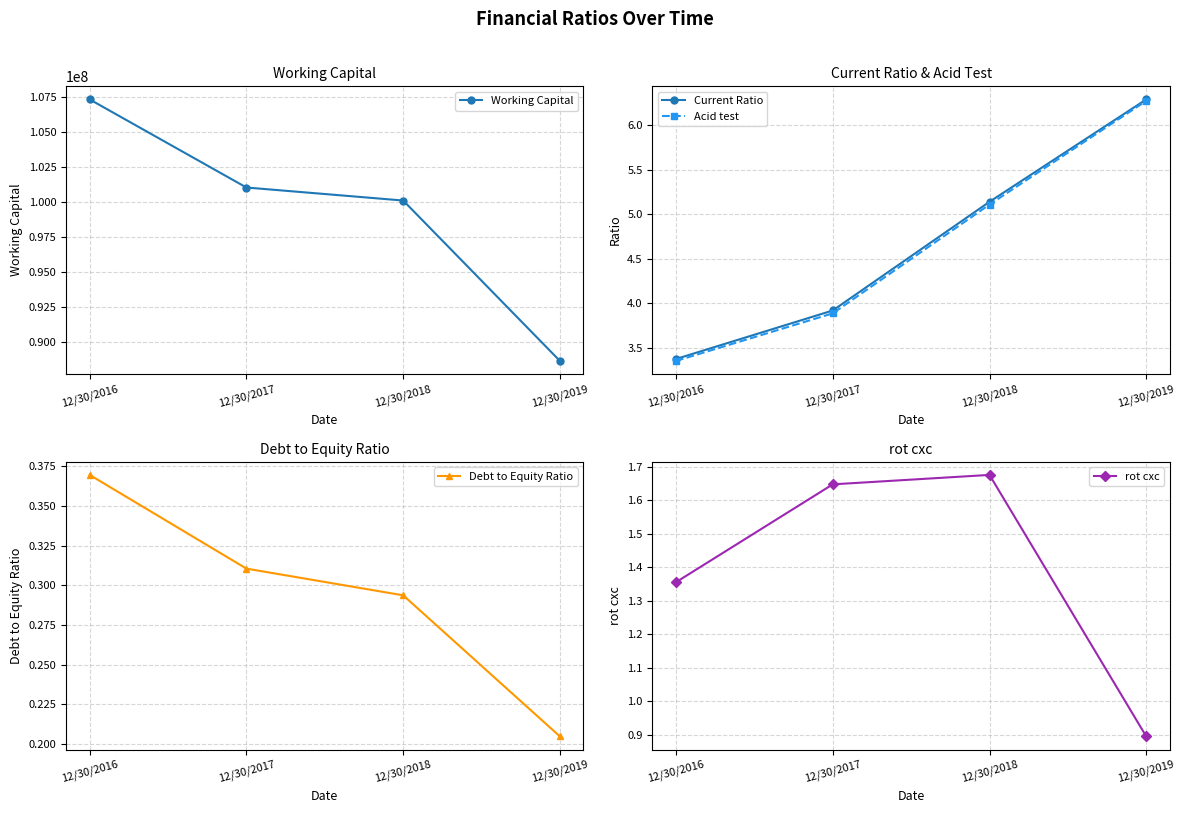

How many values in the Acid test series are below 5?

2